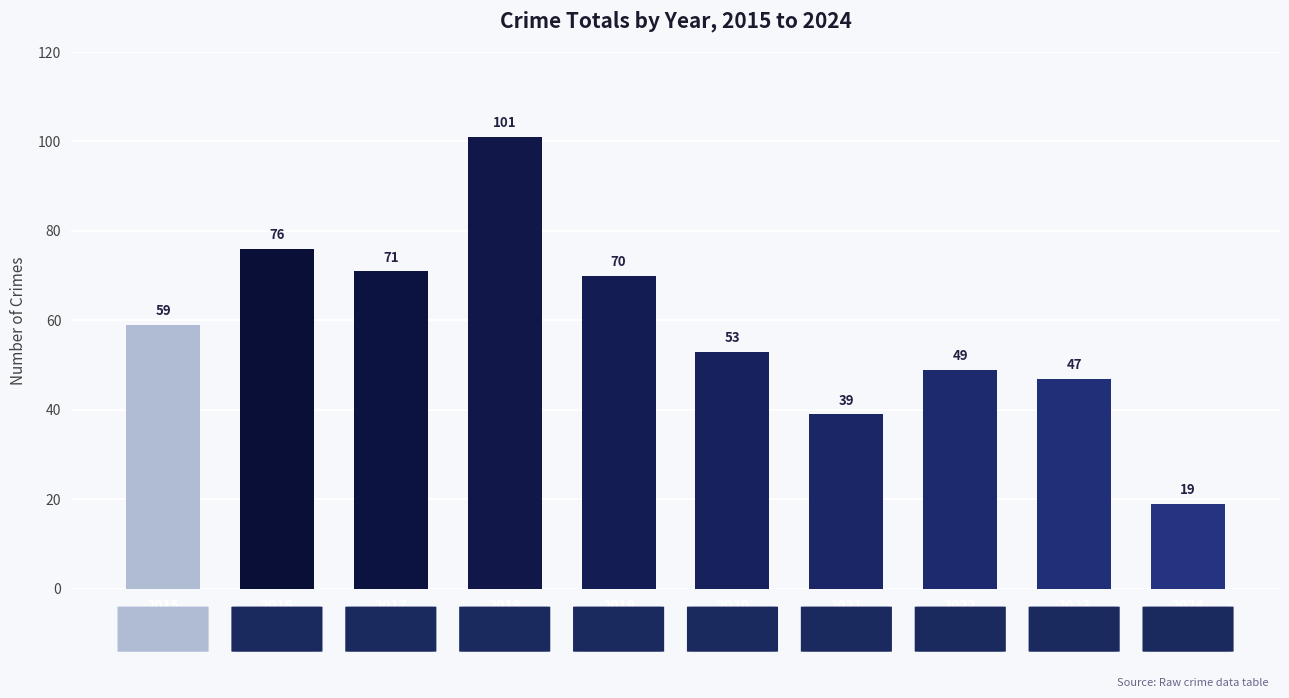

Between 2016 and 2017, which is larger?

2016